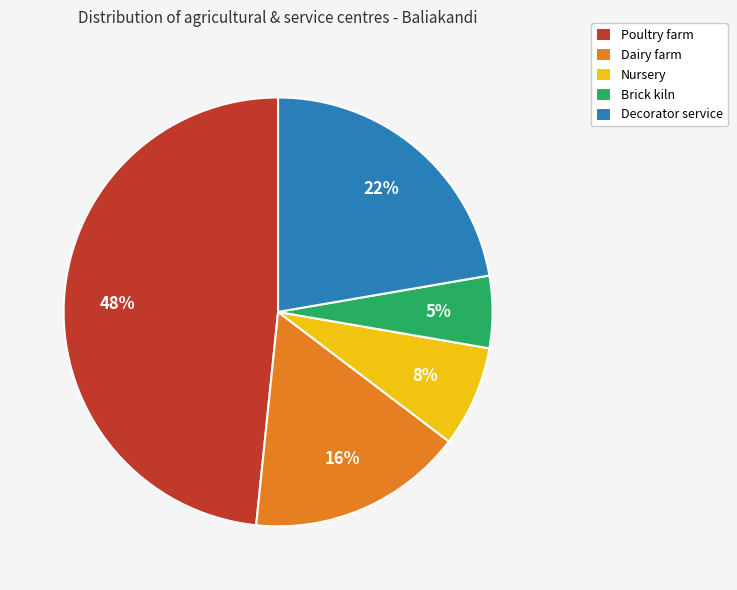

Does Brick kiln account for over 50% of the chart?

No